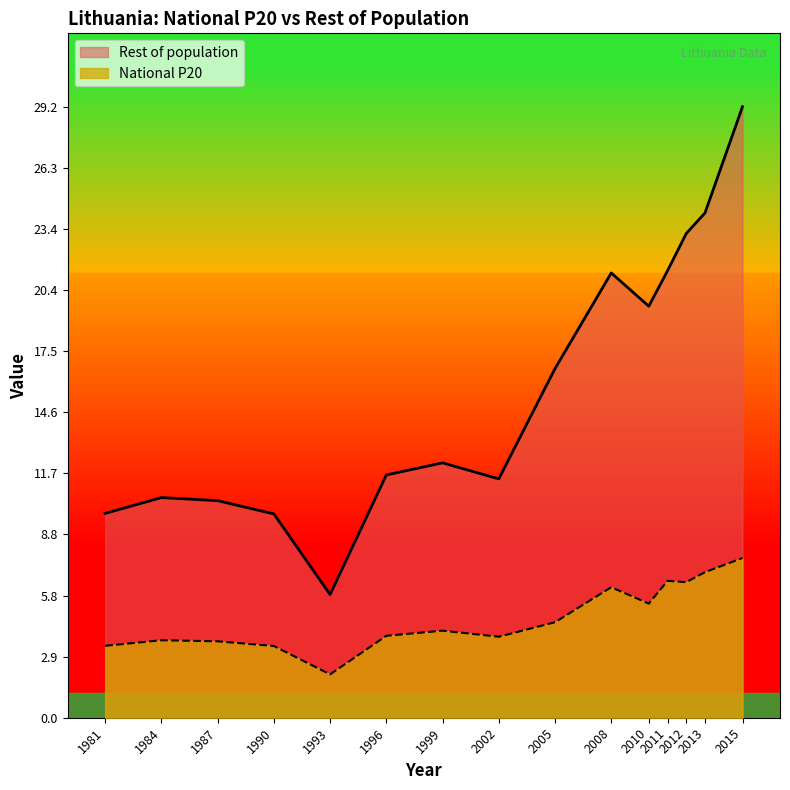

Does the chart display data point markers on the line(s)?

No